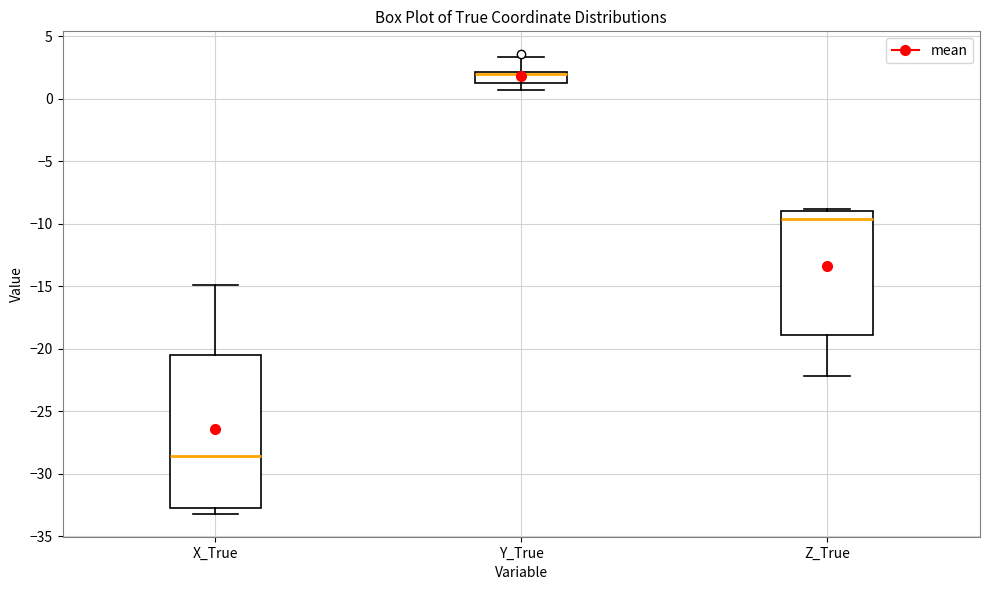

Comparing the boxes themselves (not the whiskers), which one is the tallest?

X_True